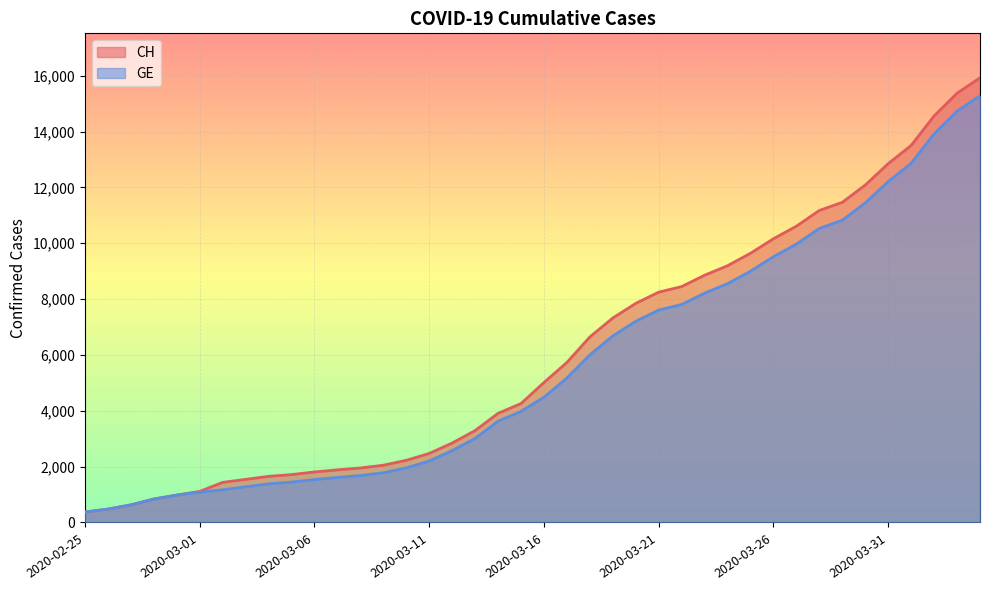

What is the maximum value shown in the chart?

15926